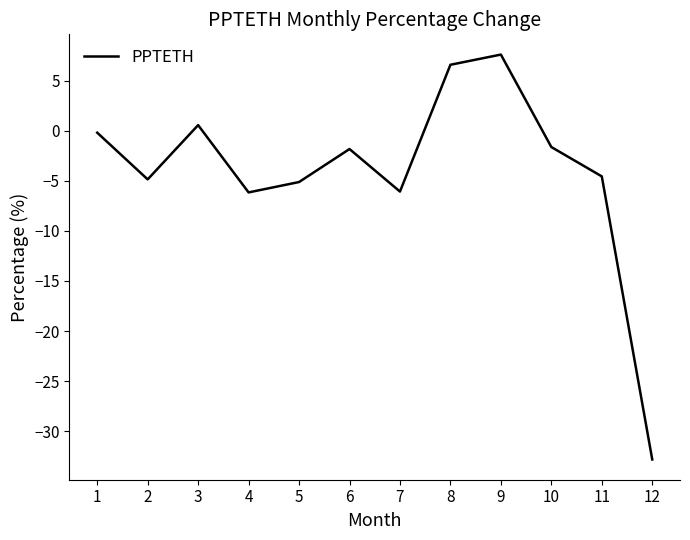

What is the difference between the maximum and minimum values?

40.5